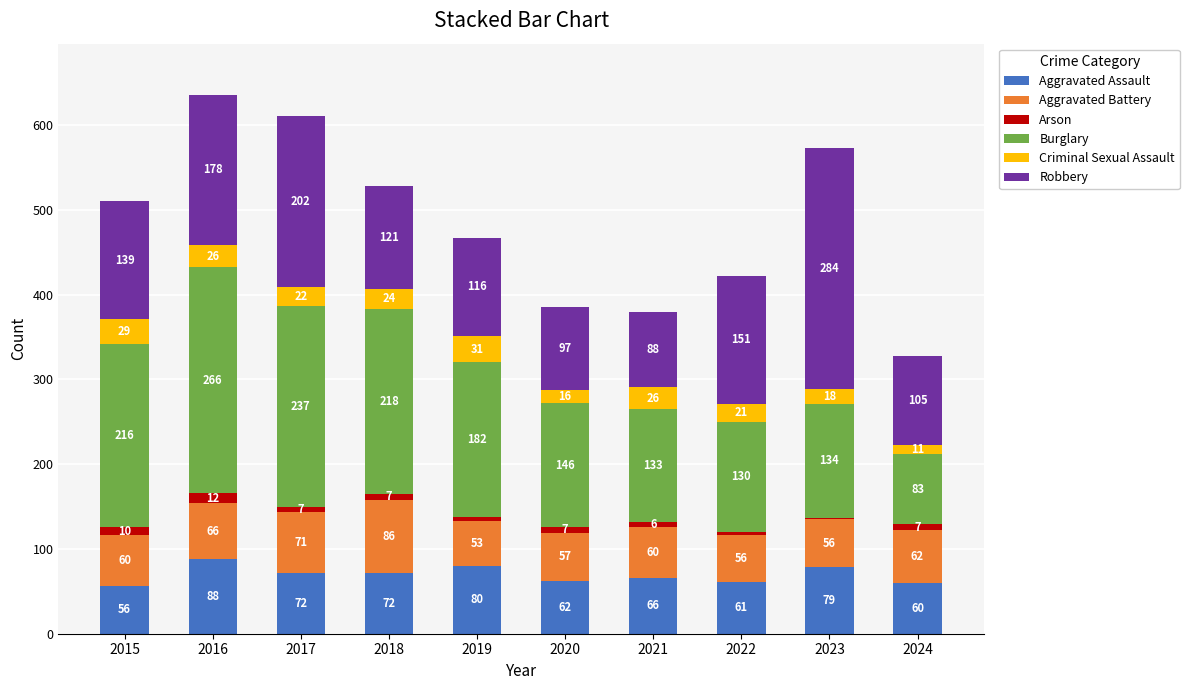

How many data points does each series have?

10